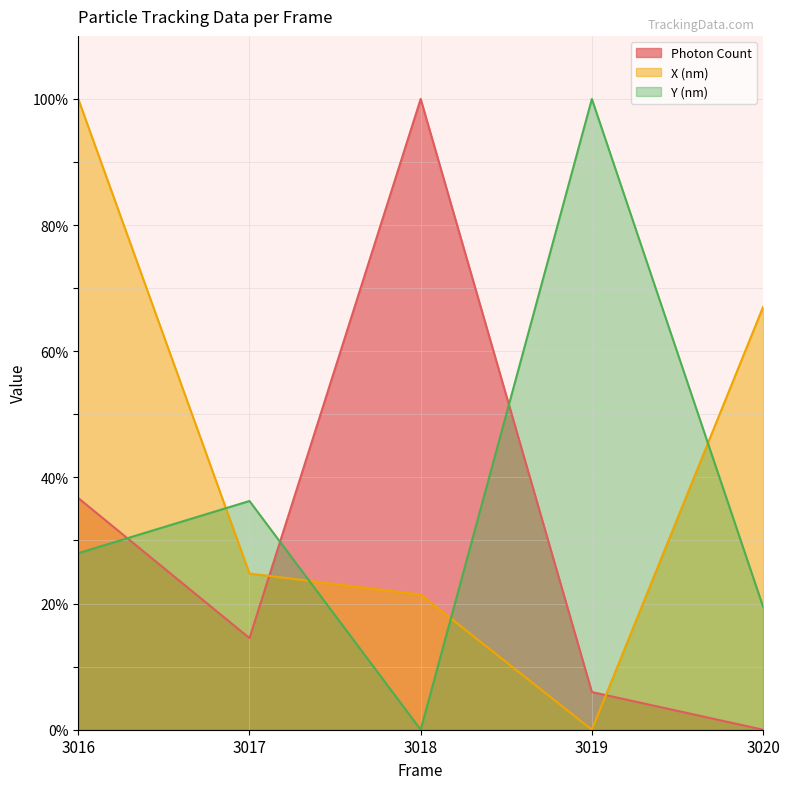

Reading left to right, transcribe all the data shown in this chart.

Photon Count: 3016=36.7	3017=14.5	3018=100.0	3019=6.0	3020=0.0
X (nm): 3016=100.0	3017=24.8	3018=21.4	3019=0.0	3020=67.0
Y (nm): 3016=28.0	3017=36.3	3018=0.0	3019=100.0	3020=19.5